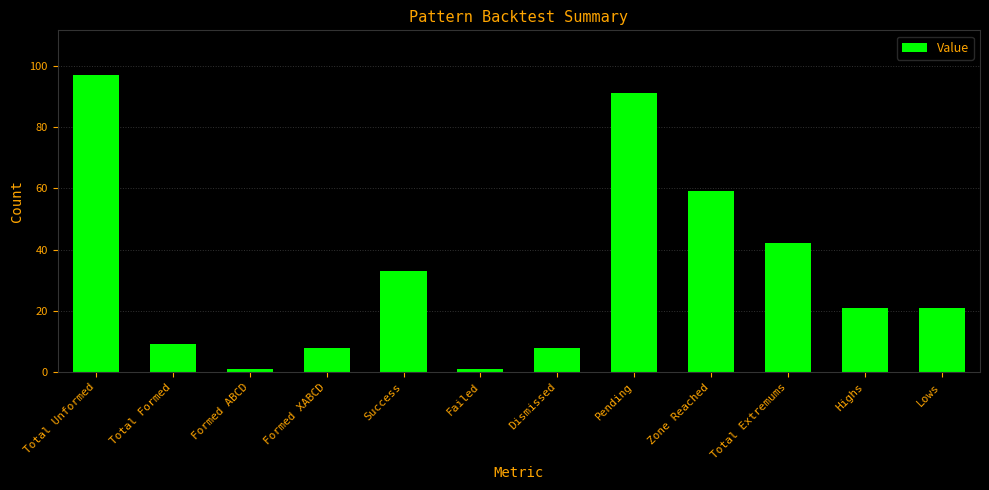

What is the maximum value shown in the chart?

97